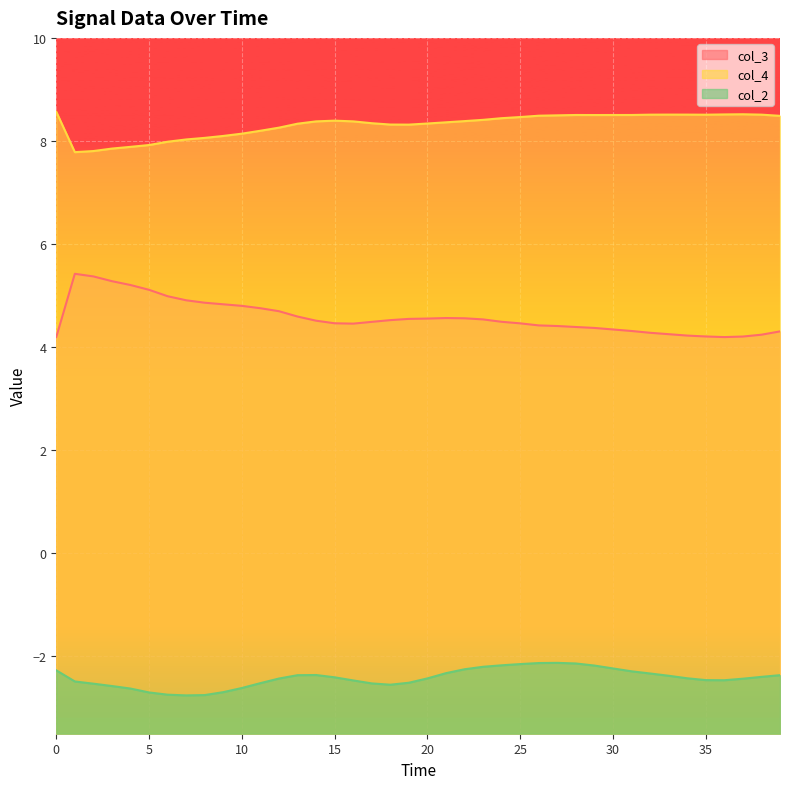

What is the minimum value for col_4?

7.8